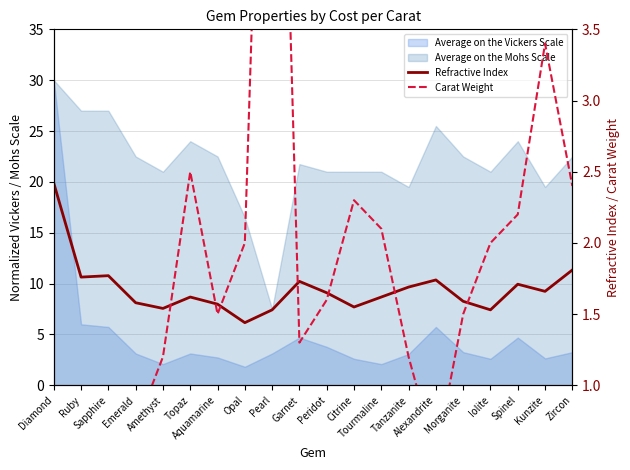

Between Garnet and Morganite, which series saw the biggest shift?

Carat Weight